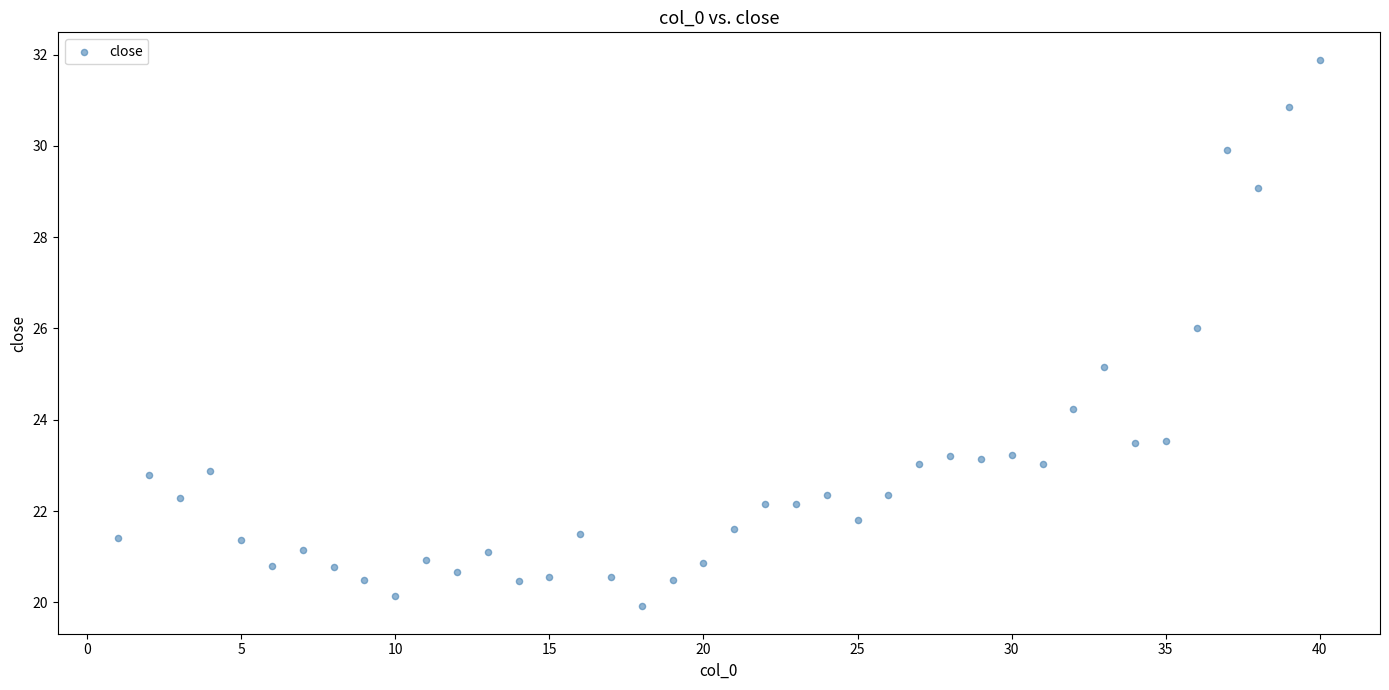

What is the range of Y values (max minus min)?

12.0